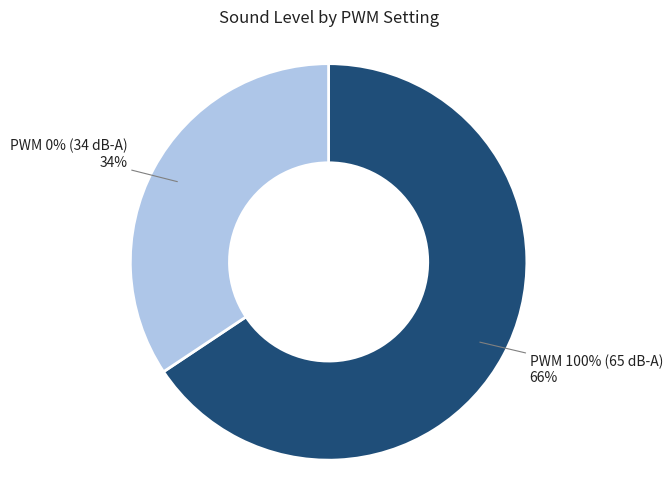

Does 0% account for over 50% of the chart?

No